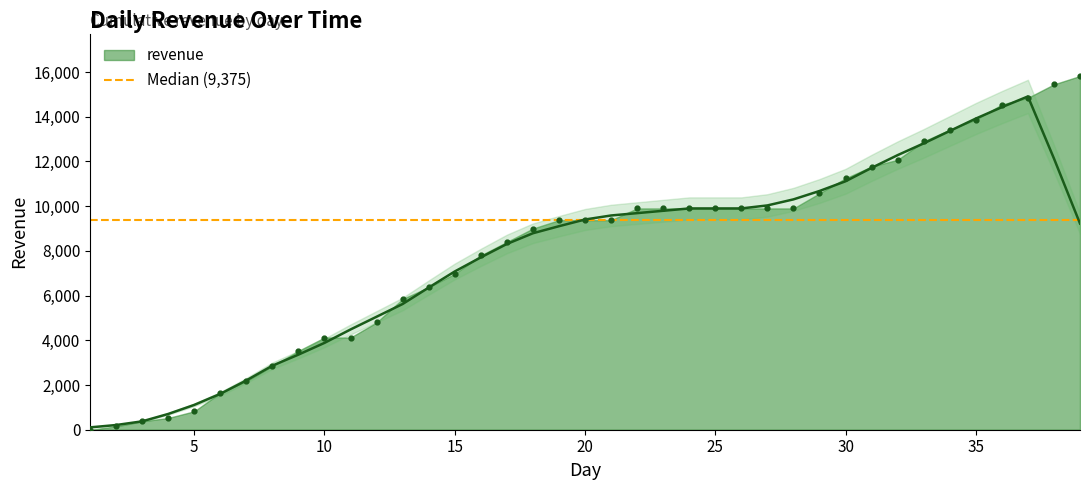

What is the change in value from 23 to 34?

+3525